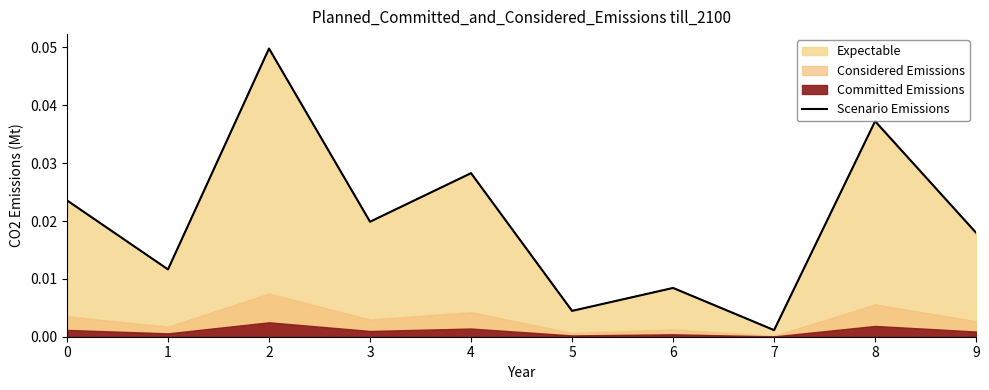

Is it true that the value at 8 is 0.0?

True